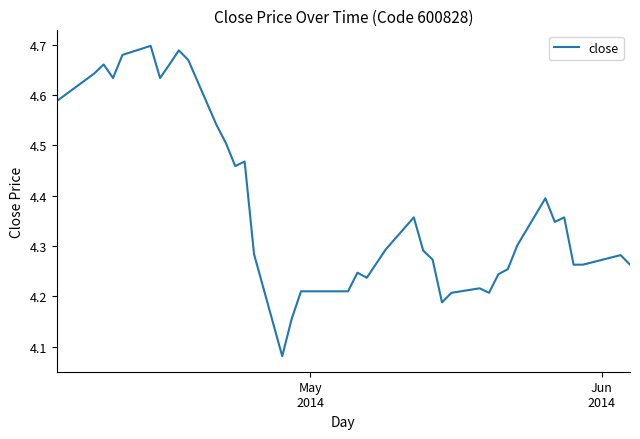

What is the difference between the maximum and minimum values?

0.6